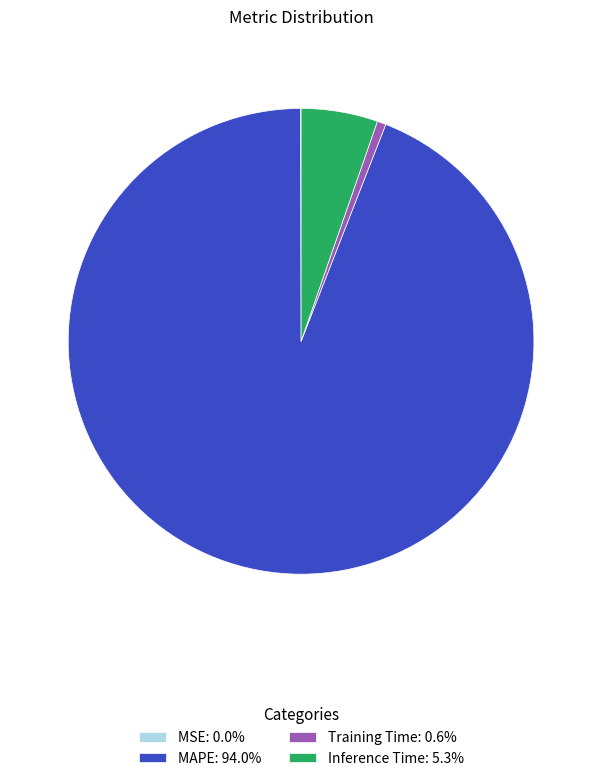

Does Training Time: 0.6% represent more than half of the total?

No